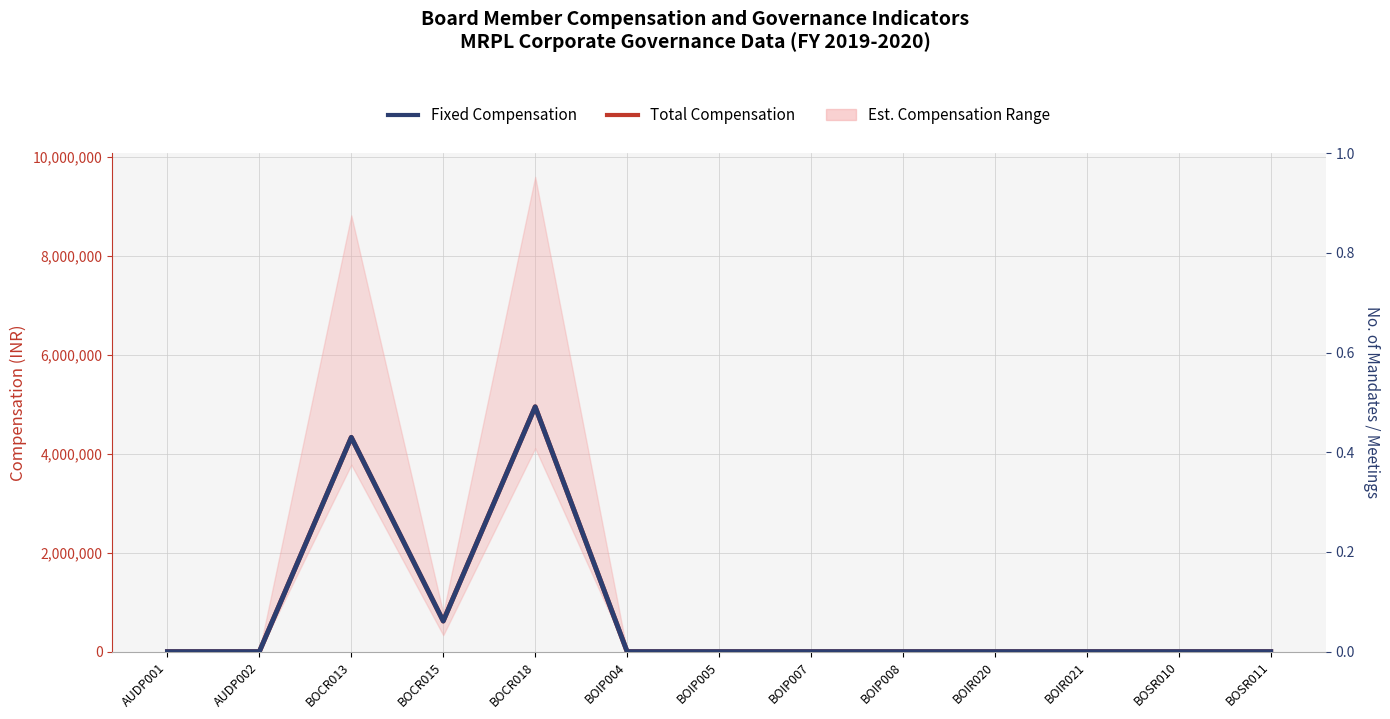

Which series has the widest spread of values?

Total Compensation